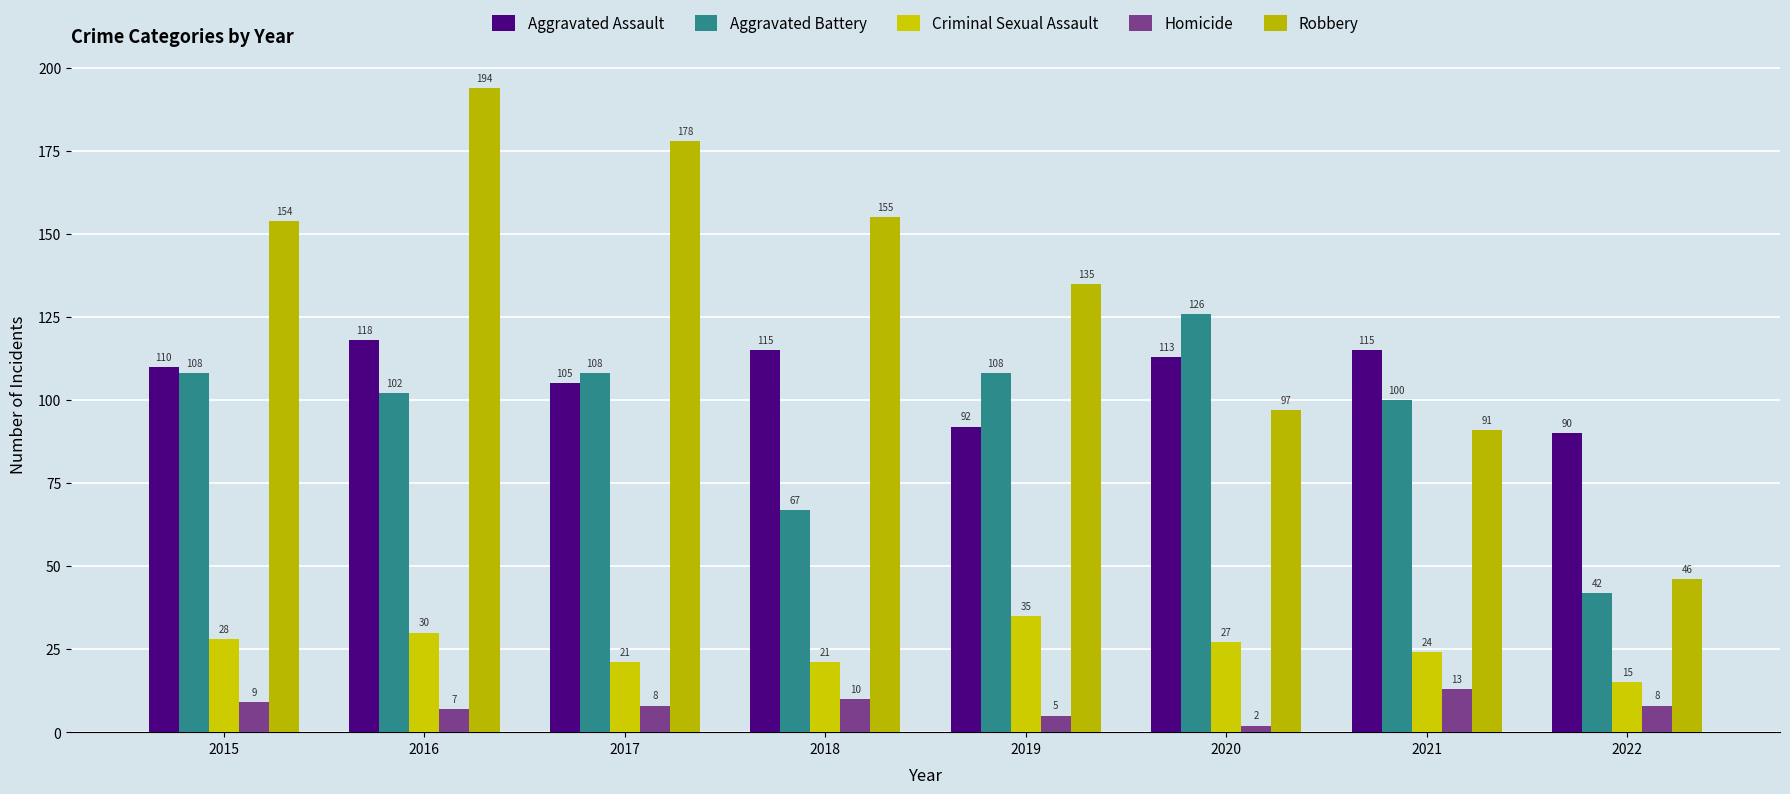

How many distinct data groups are displayed?

5